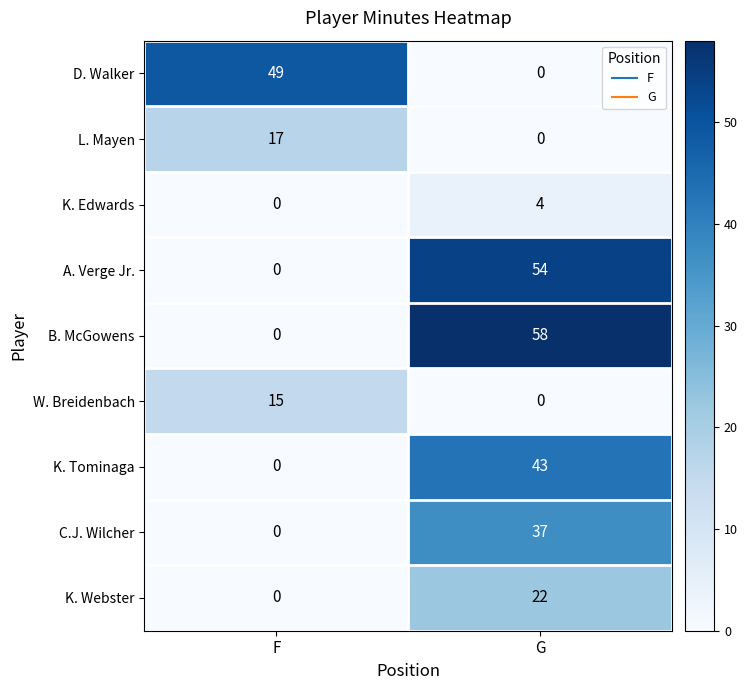

How many series are shown in this chart?

9